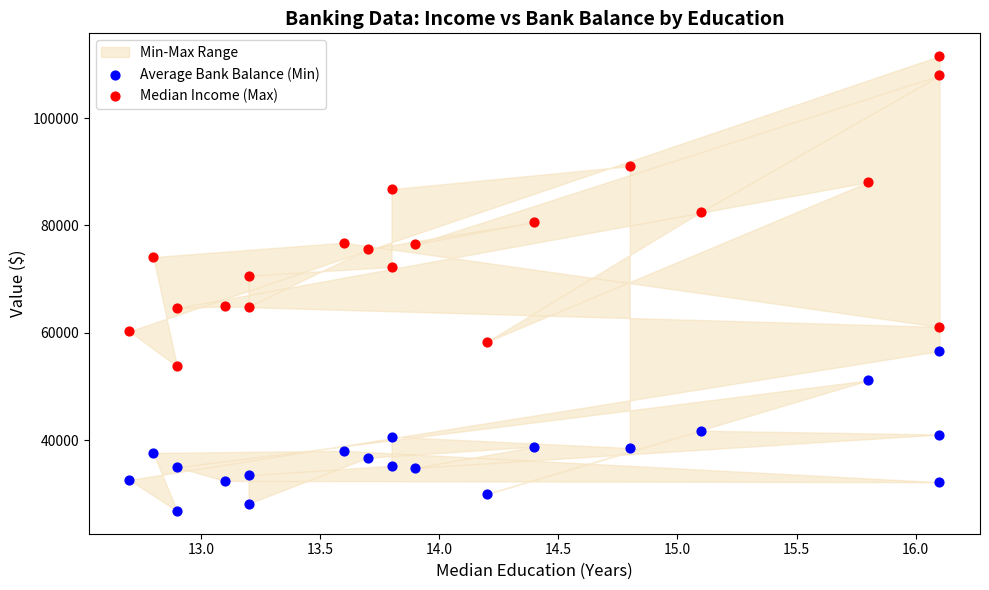

Which series reaches the minimum Y coordinate?

Average Bank Balance (Min)